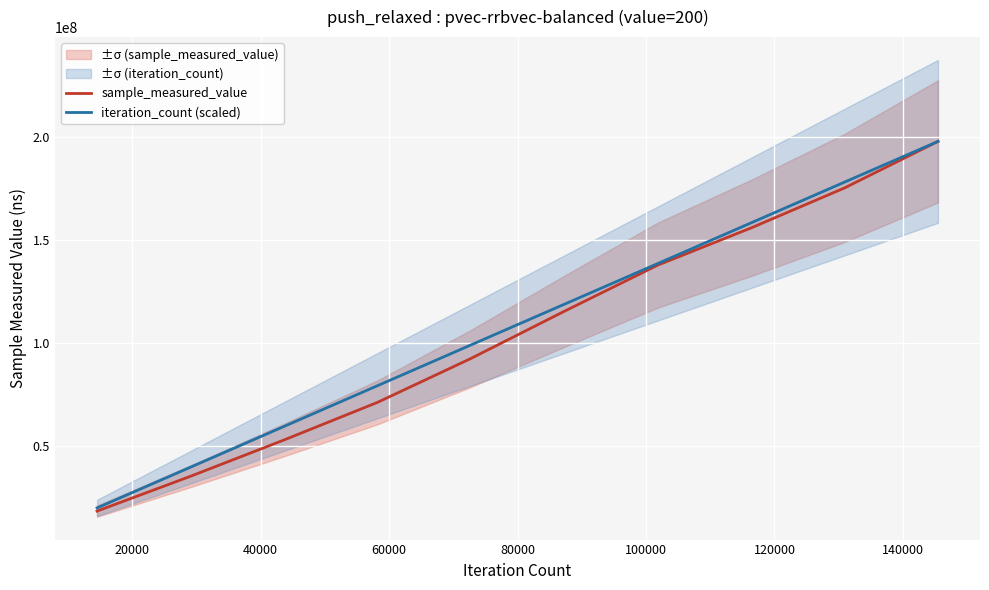

True or false: iteration_count (scaled) has more than 2 points higher than both neighbors.

False